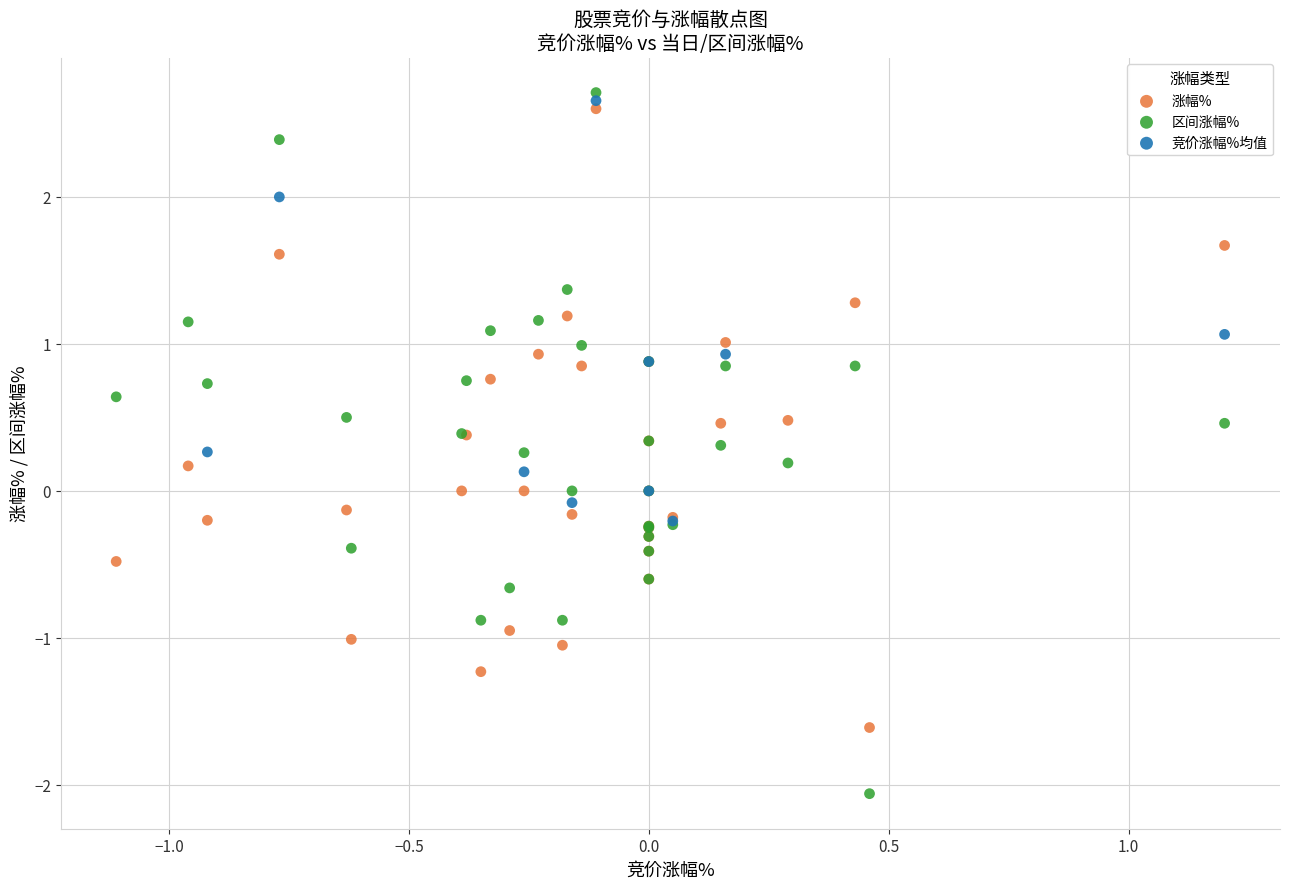

What are all the series names shown in the legend?

涨幅%, 区间涨幅%, 竞价涨幅%均值